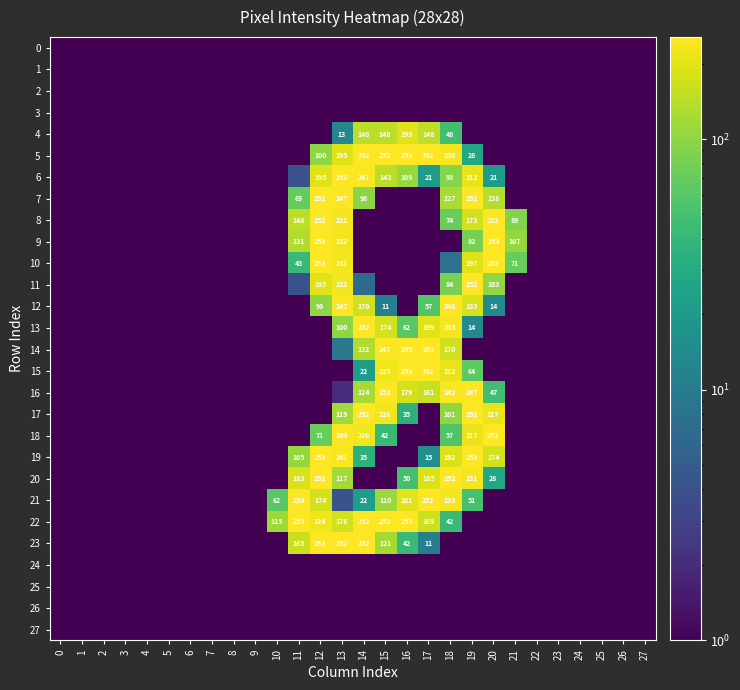

What is the sum of the 19 values at 19 and 11?

358.0